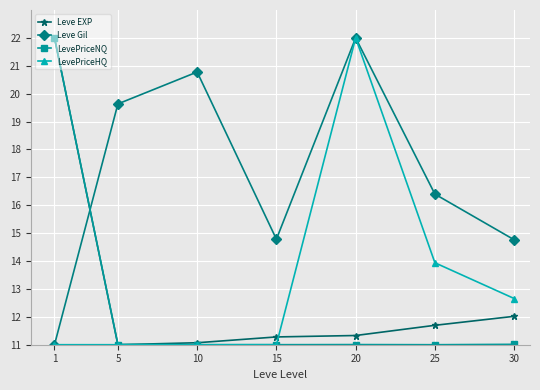

Does the chart have visible grid lines?

Yes